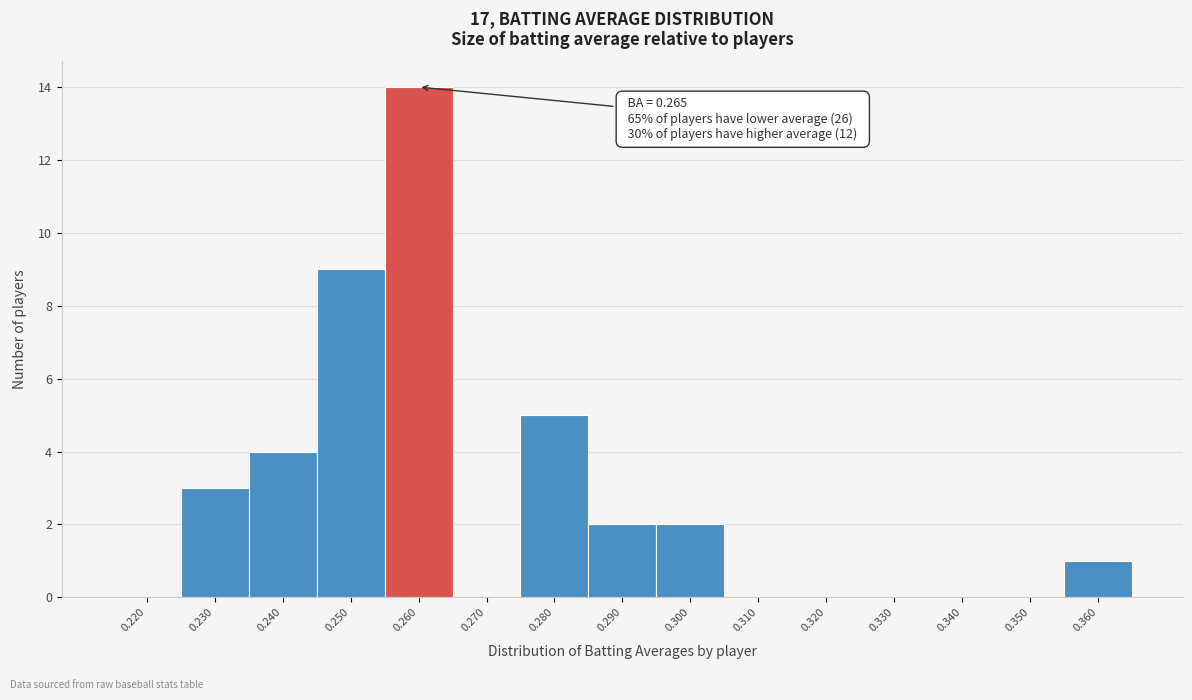

Reading right to left, transcribe all the data shown in this chart.

0.360=1	0.350=0	0.340=0	0.330=0	0.320=0	0.310=0	0.300=2	0.290=2	0.280=5	0.270=0	0.260=14	0.250=9	0.240=4	0.230=3	0.220=0